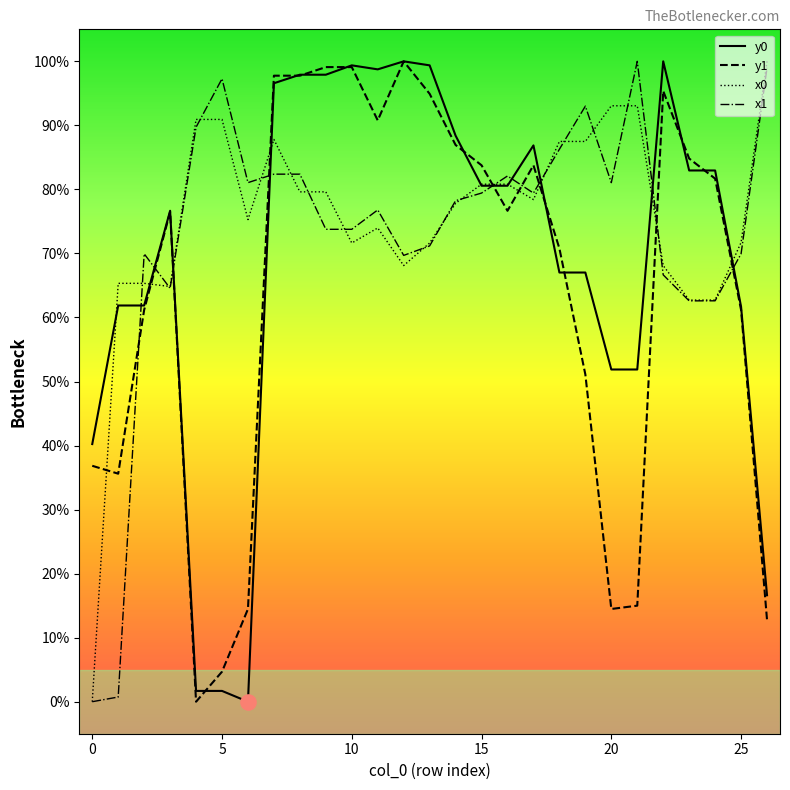

What is the maximum value for x1?

100.0